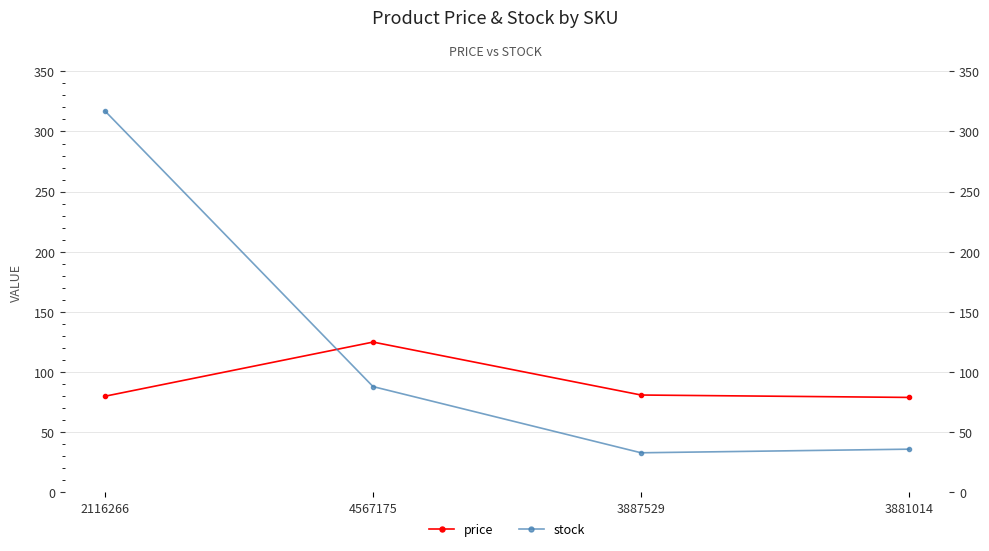

What is the sum of the stock values at 2116266 and 3887529?

350